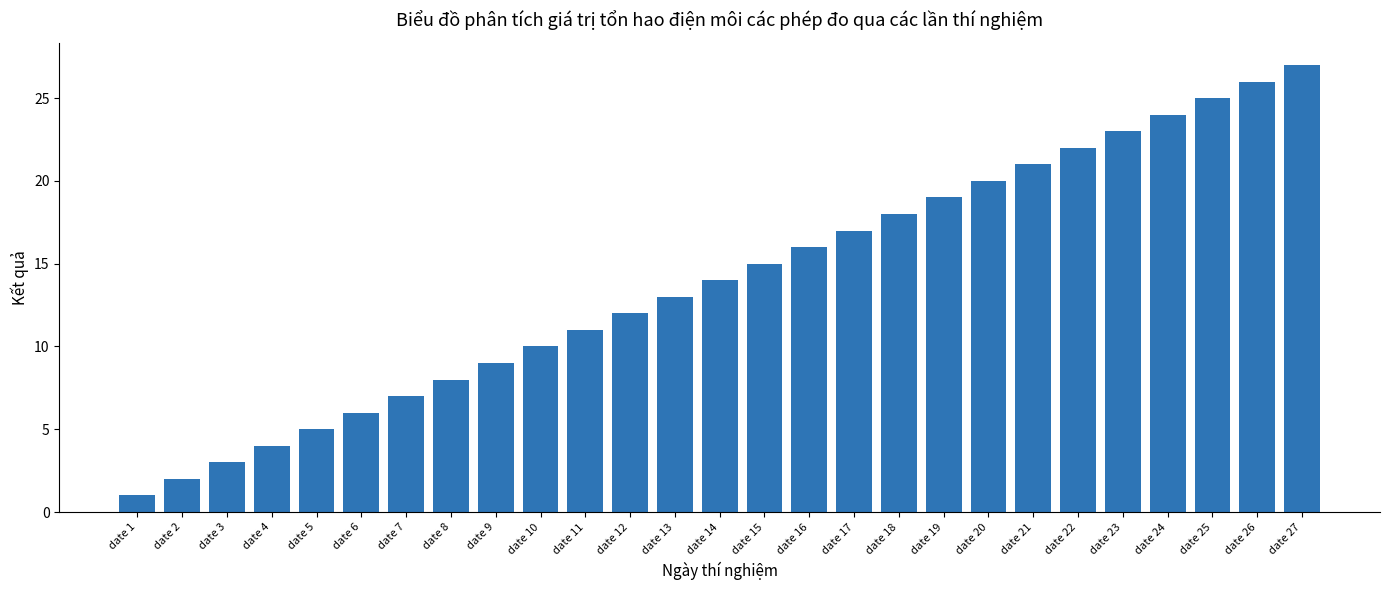

List the labels in order of value, smallest first.

date 1, date 2, date 3, date 4, date 5, date 6, date 7, date 8, date 9, date 10, date 11, date 12, date 13, date 14, date 15, date 16, date 17, date 18, date 19, date 20, date 21, date 22, date 23, date 24, date 25, date 26, date 27